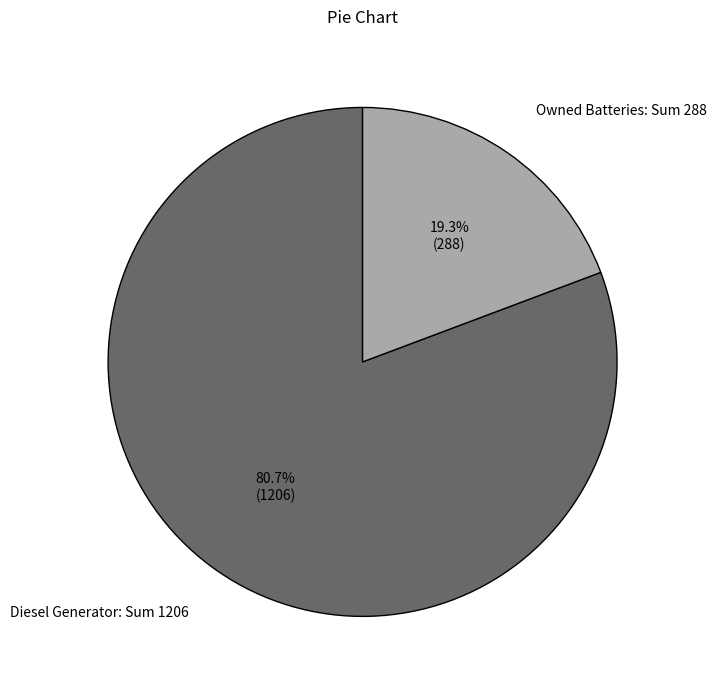

How much of the chart is everything except Diesel Generator: Sum 1206?

19.3%